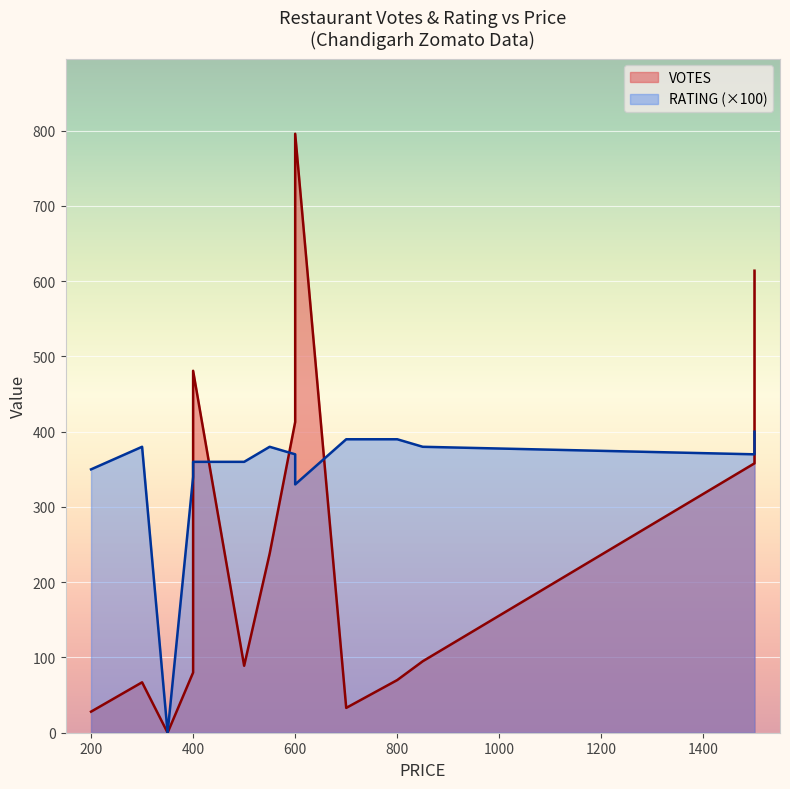

True or false: VOTES has more than 2 points higher than both neighbors.

False